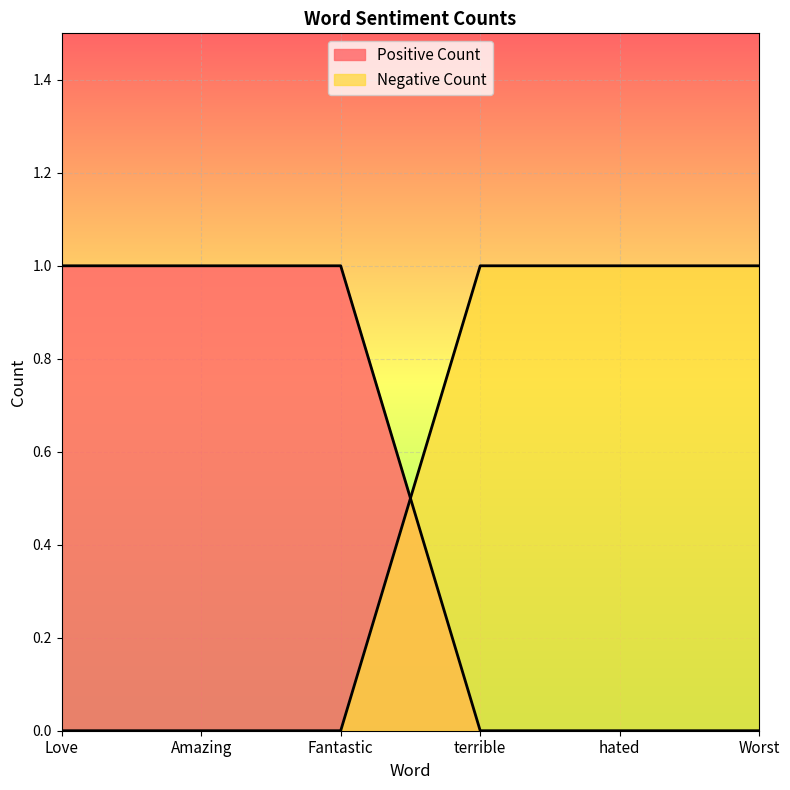

Reading left to right, list all the values displayed in this chart.

Positive Count: Love=1	Amazing=1	Fantastic=1	terrible=0	hated=0	Worst=0
Negative Count: Love=0	Amazing=0	Fantastic=0	terrible=1	hated=1	Worst=1